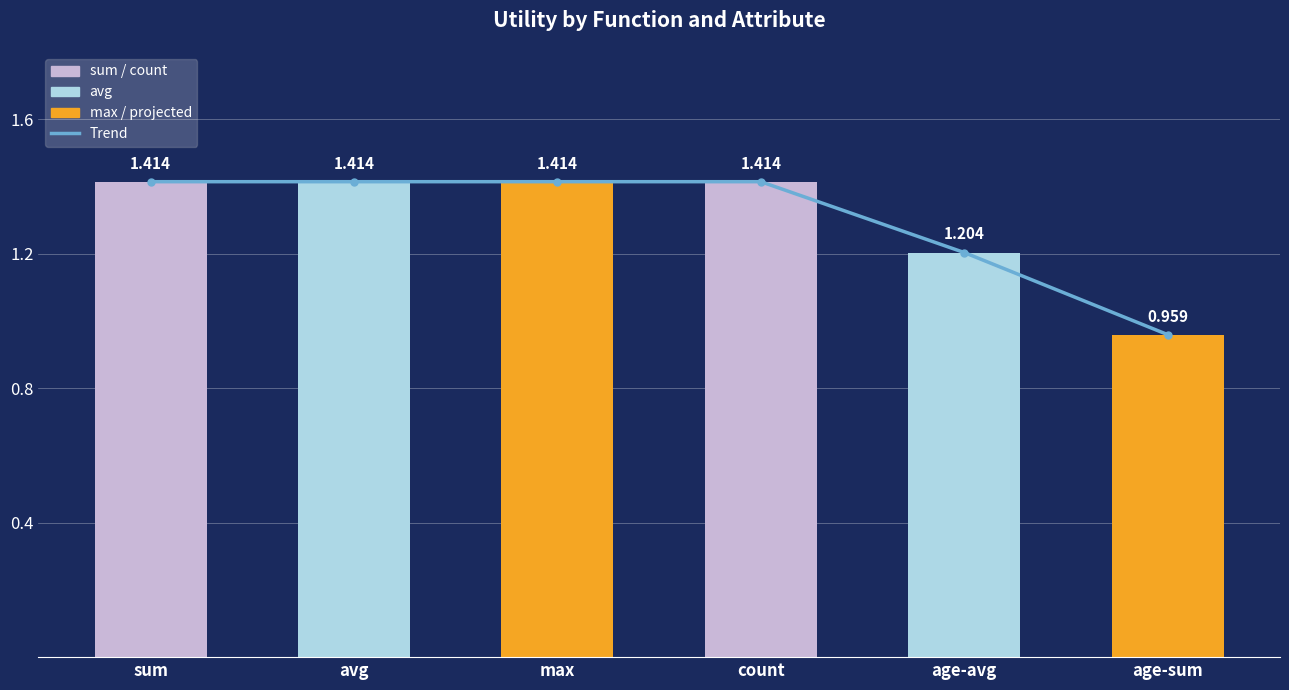

Reading right to left, list all the values displayed in this chart.

Trend: 1.0	1.2	1.4	1.4	1.4	1.4
Utility: 1.0	1.2	1.4	1.4	1.4	1.4